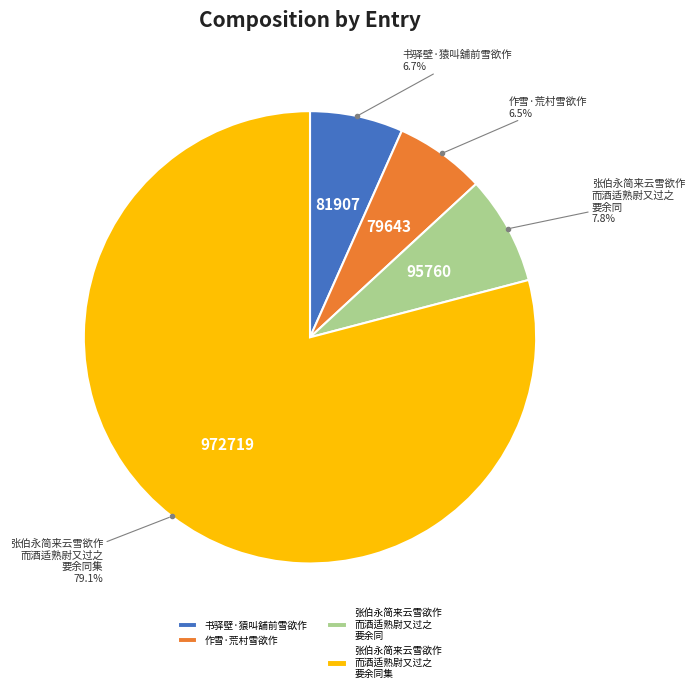

What is the total percentage of 张伯永简来云雪欲作 而酒适熟尉又过之 要余同集 and 书驿壁·猿叫舖前雪欲作?

85.7%